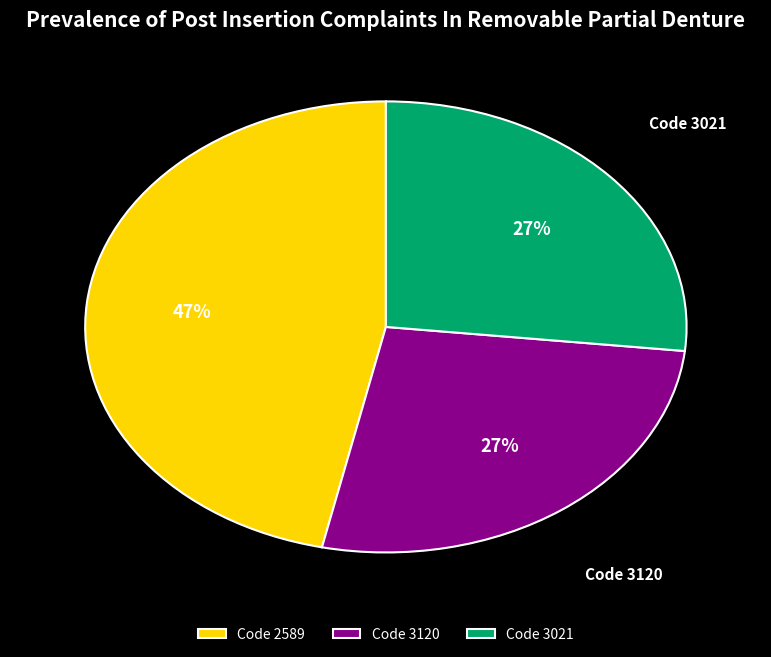

Count the number of slices in the pie.

3